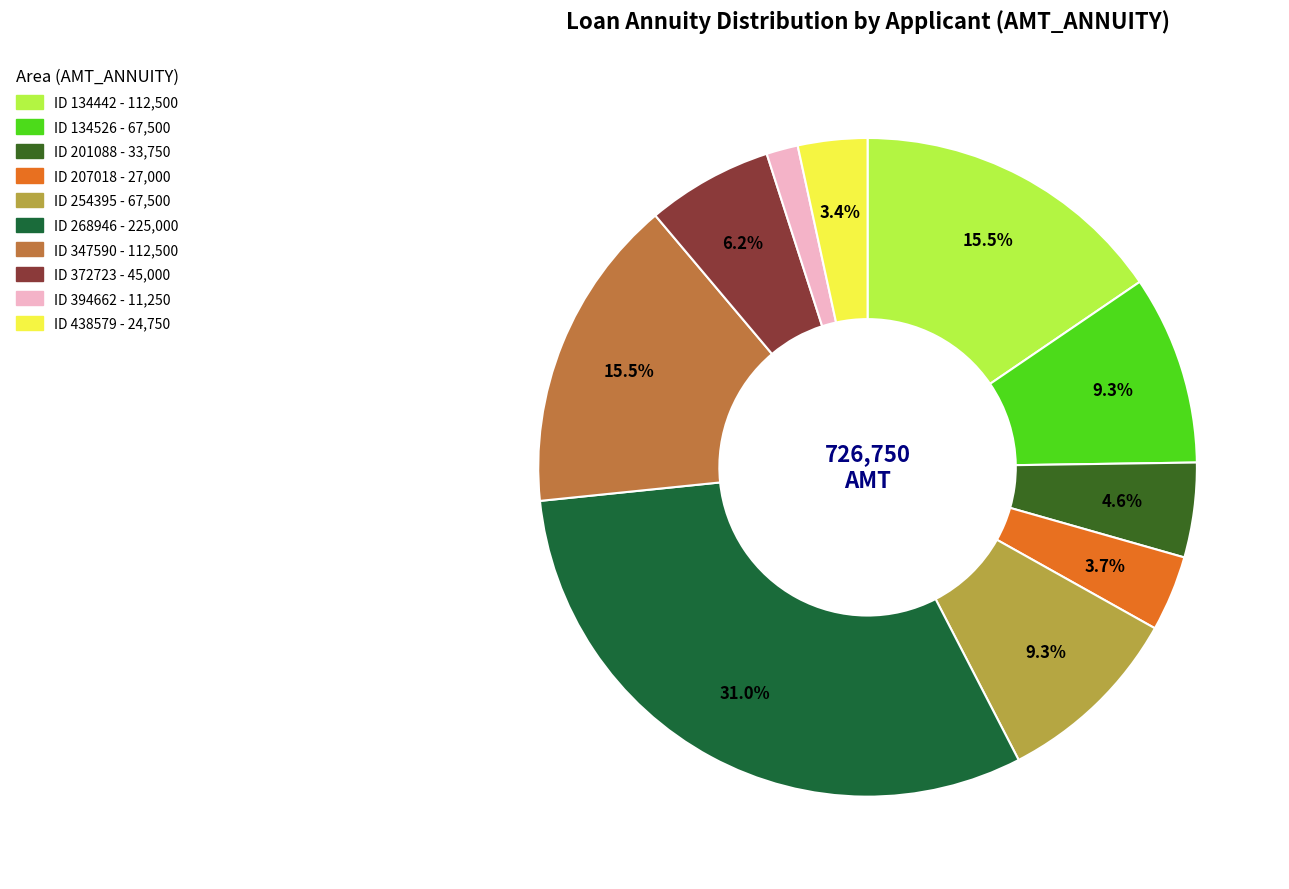

Is there a majority slice in this chart?

No